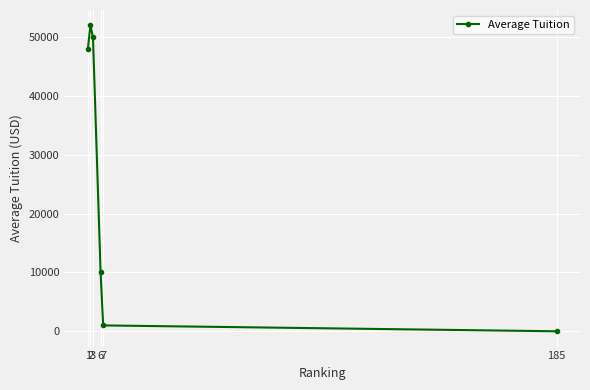

What is the difference between the maximum and minimum values?

51998